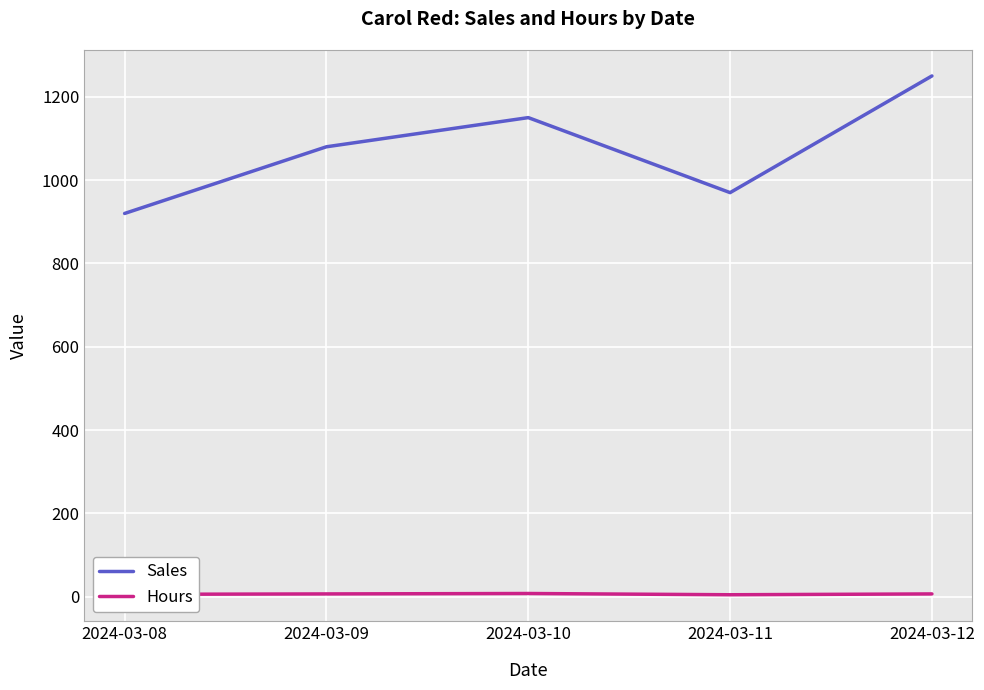

Does the chart display data point markers on the line(s)?

No